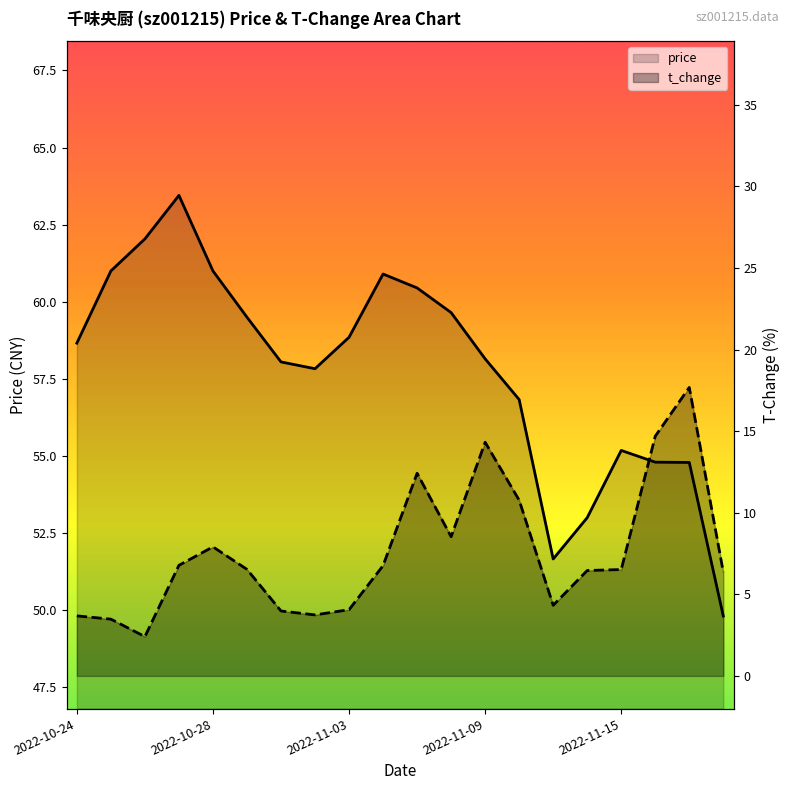

True or false: price and t_change cross at least once.

False